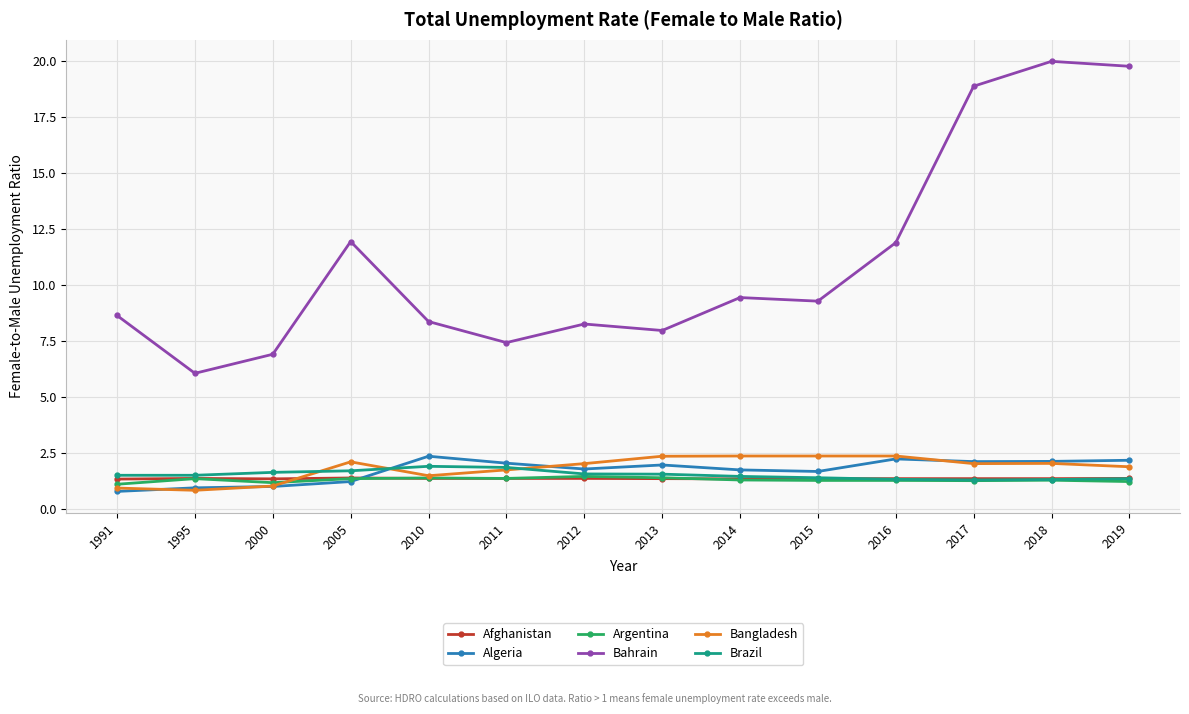

In Algeria, how many points are lower than both neighbors (excluding endpoints)?

3